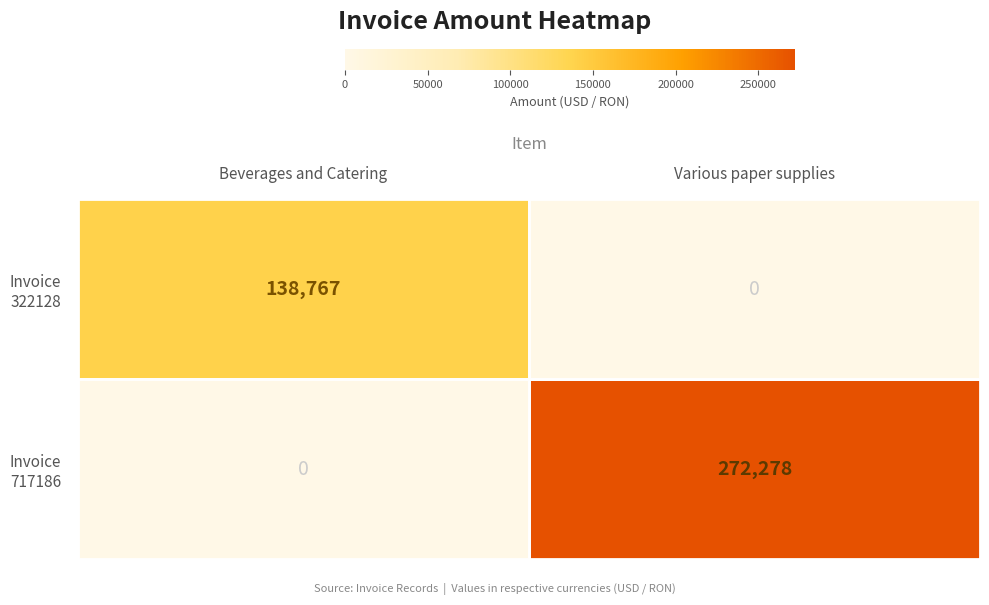

True or false: Invoice 717186 has a value of 81058.1 at Various paper supplies.

False